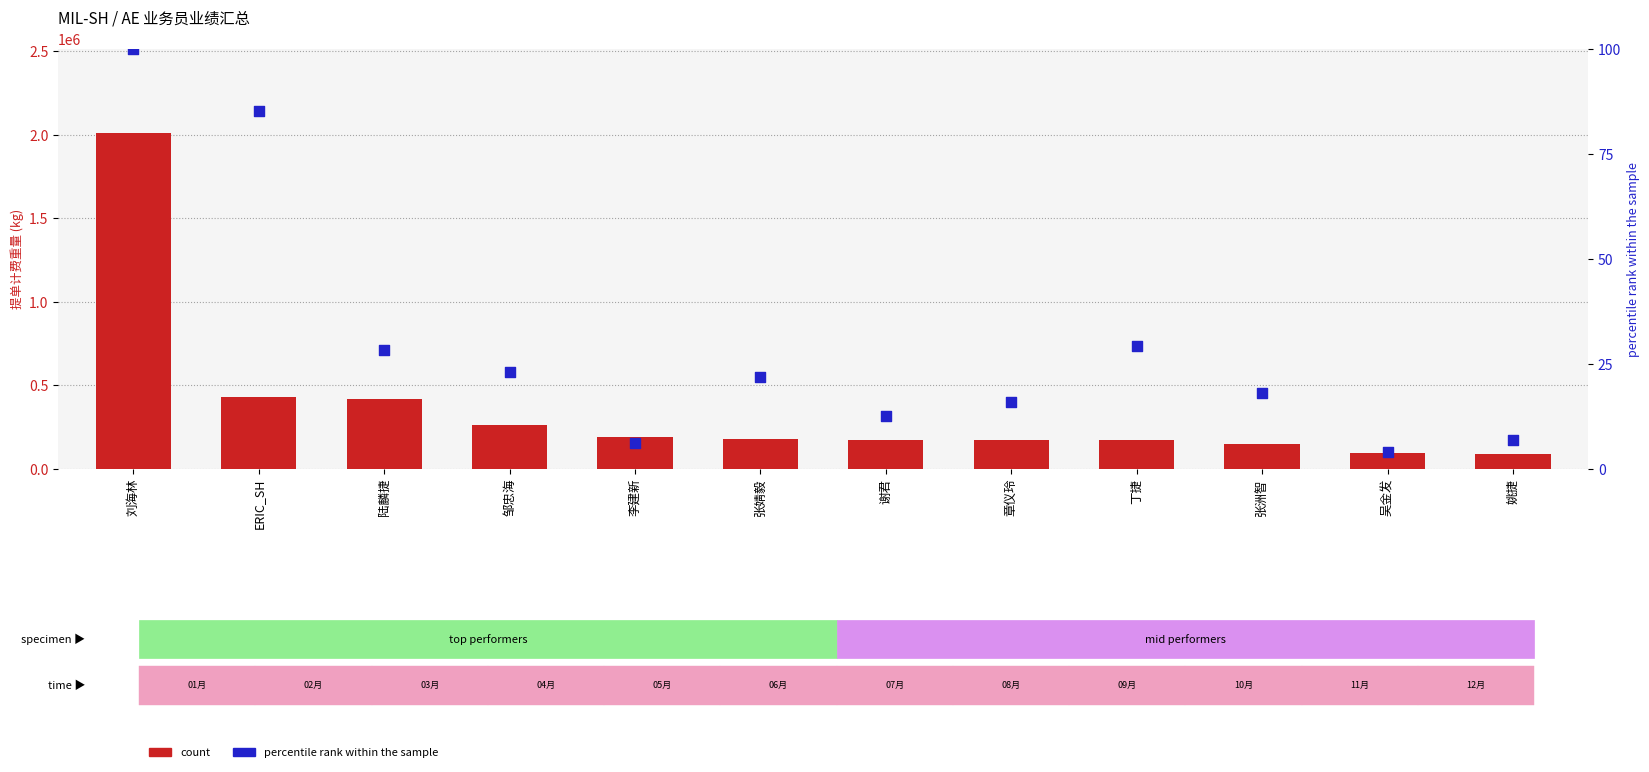

Which series reaches the minimum Y coordinate?

percentile rank within the sample